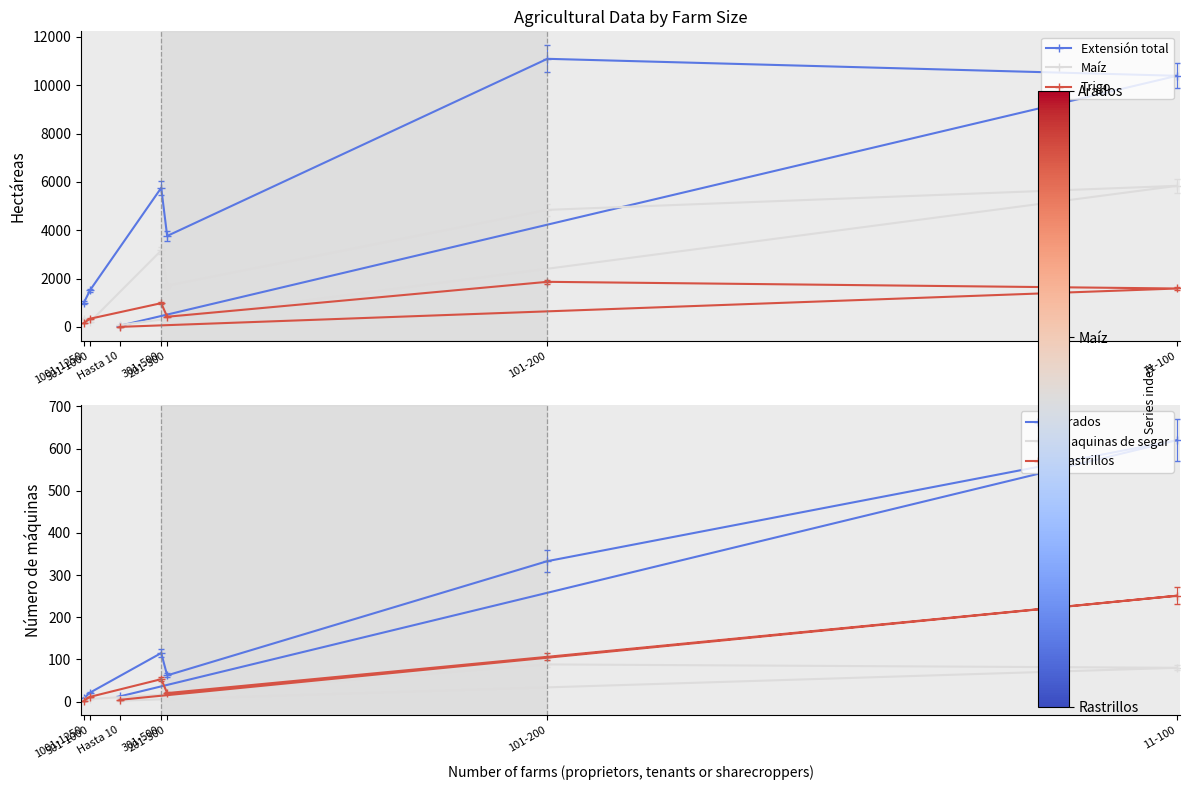

Reading left to right, extract all data points from this chart.

Extensión total: 43.9	10390.5	11092.9	3762.2	5753.2	1512.0	1008.0
Maíz: 74.6	5836.4	4841.9	1706.4	3162.0	201.6	336.0
Trigo: 0.0	1588.2	1864.3	419.3	981.3	336.0	168.0
Arados: 12.0	620.0	333.0	62.0	115.0	21.0	8.0
Maquinas de segar: 2.0	80.0	88.0	17.0	16.0	6.0	4.0
Rastrillos: 4.0	251.0	106.0	20.0	53.0	11.0	2.0